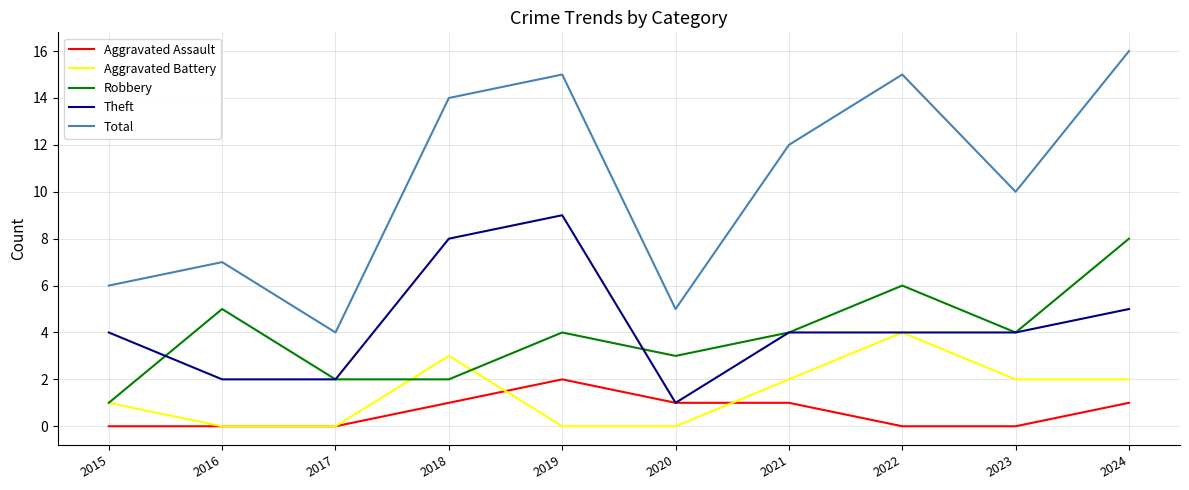

What are all the series names shown in the legend?

Aggravated Assault, Aggravated Battery, Robbery, Theft, Total